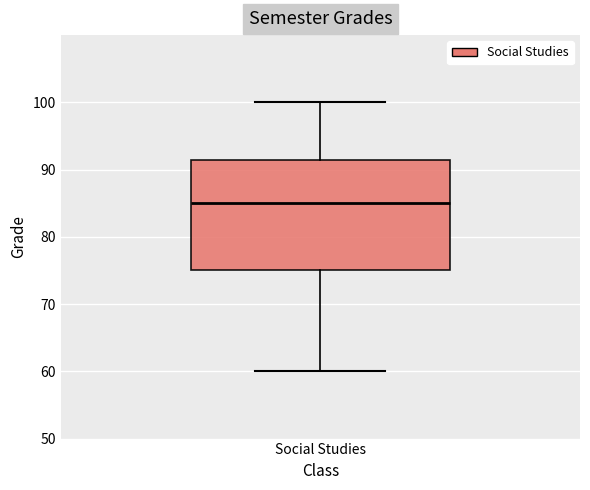

Read this box plot against the y-axis: the position of the median line, the range covered by the box, and the ends of both whiskers. The values are not printed on the chart, so give them approximately, as read against the axis.

median 85, box 75 to 92, whiskers 60 to 100